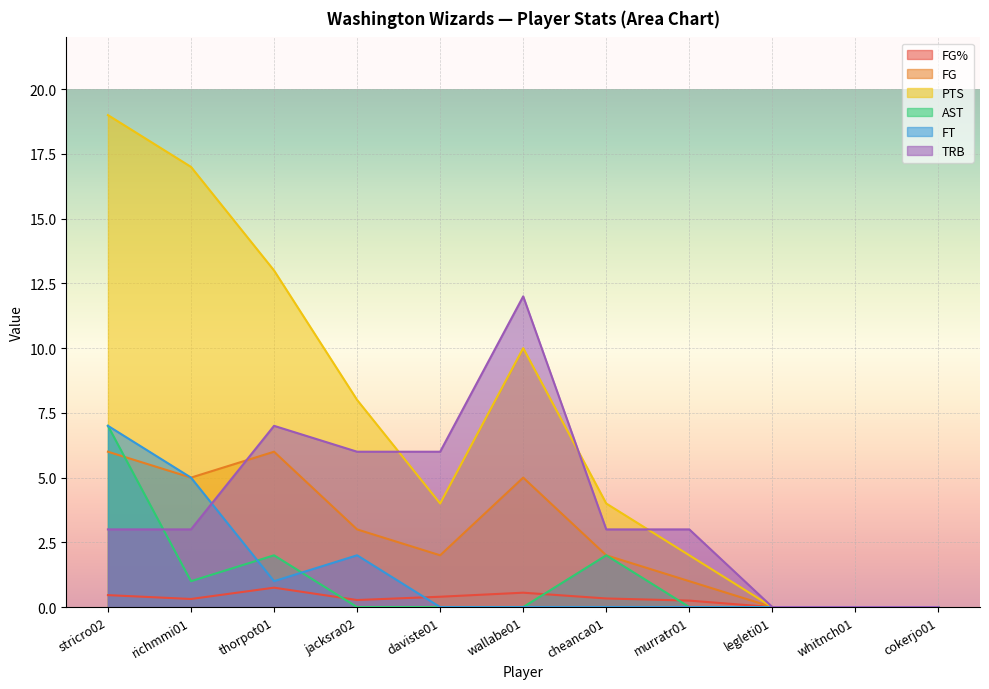

Which category has the highest value in the FG series?

stricro02